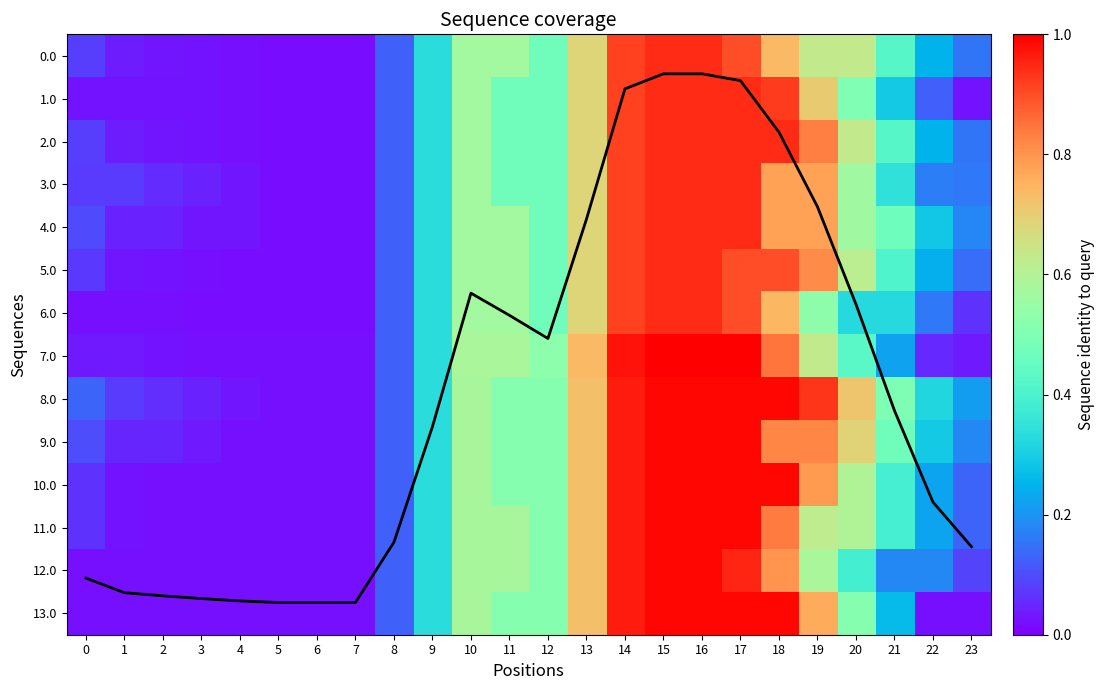

At 10, list the series in order from smallest to largest.

0.0, 1.0, 2.0, 3.0, 4.0, 5.0, 6.0, 8.0, 9.0, 10.0, 11.0, 12.0, 13.0, 7.0, Mean coverage